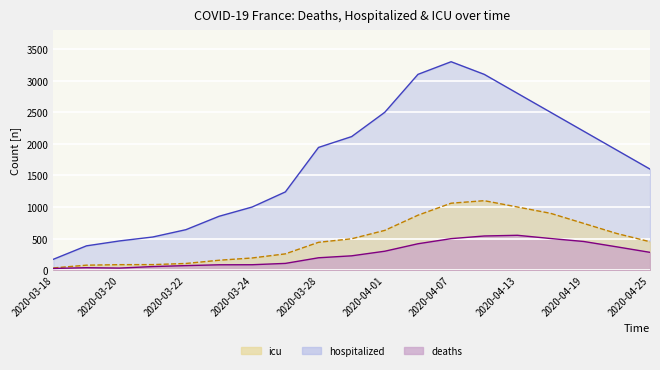

How many distinct data groups are displayed?

3